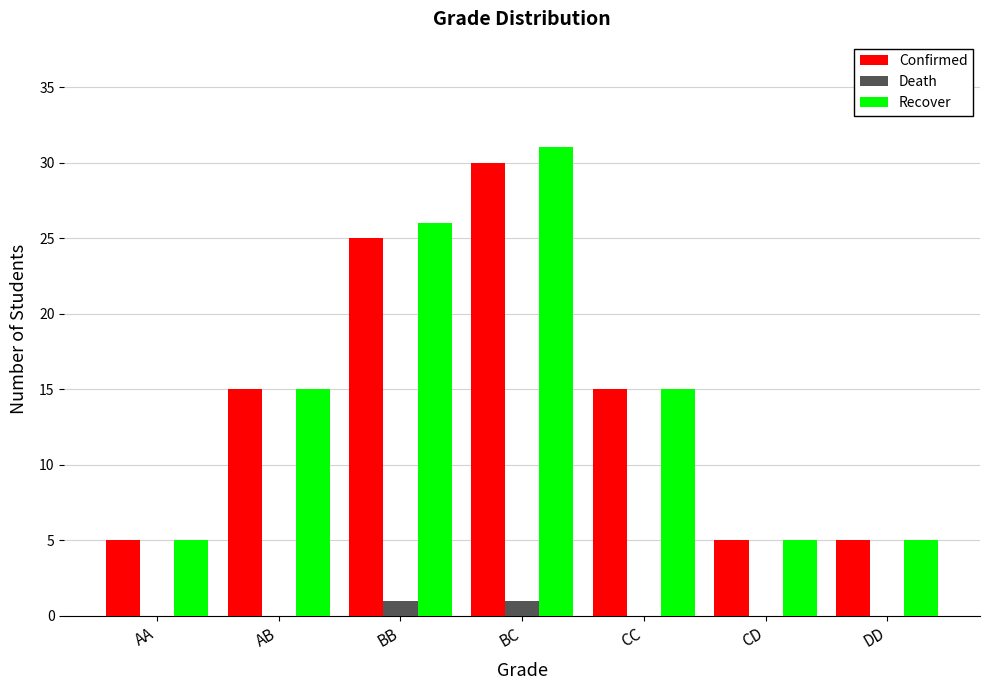

Which series has the widest spread of values?

Recover